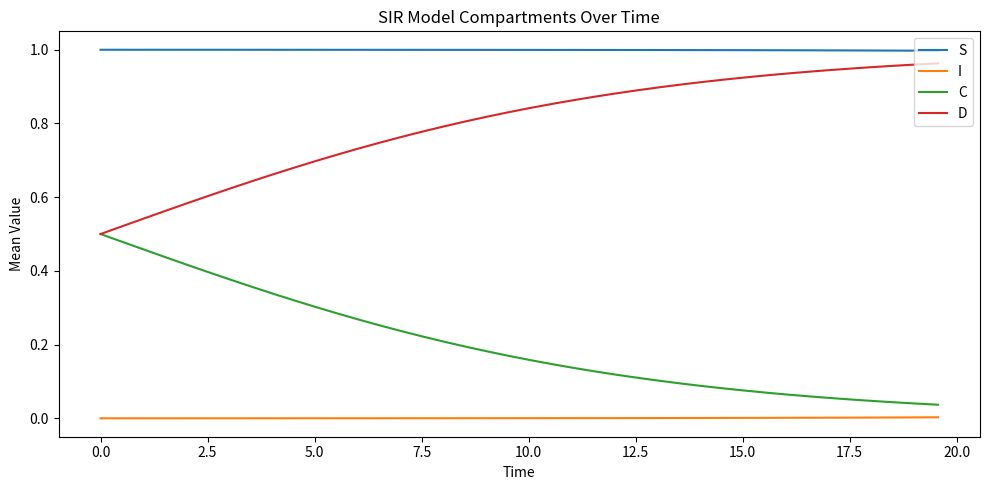

True or false: I and C cross at least once.

False